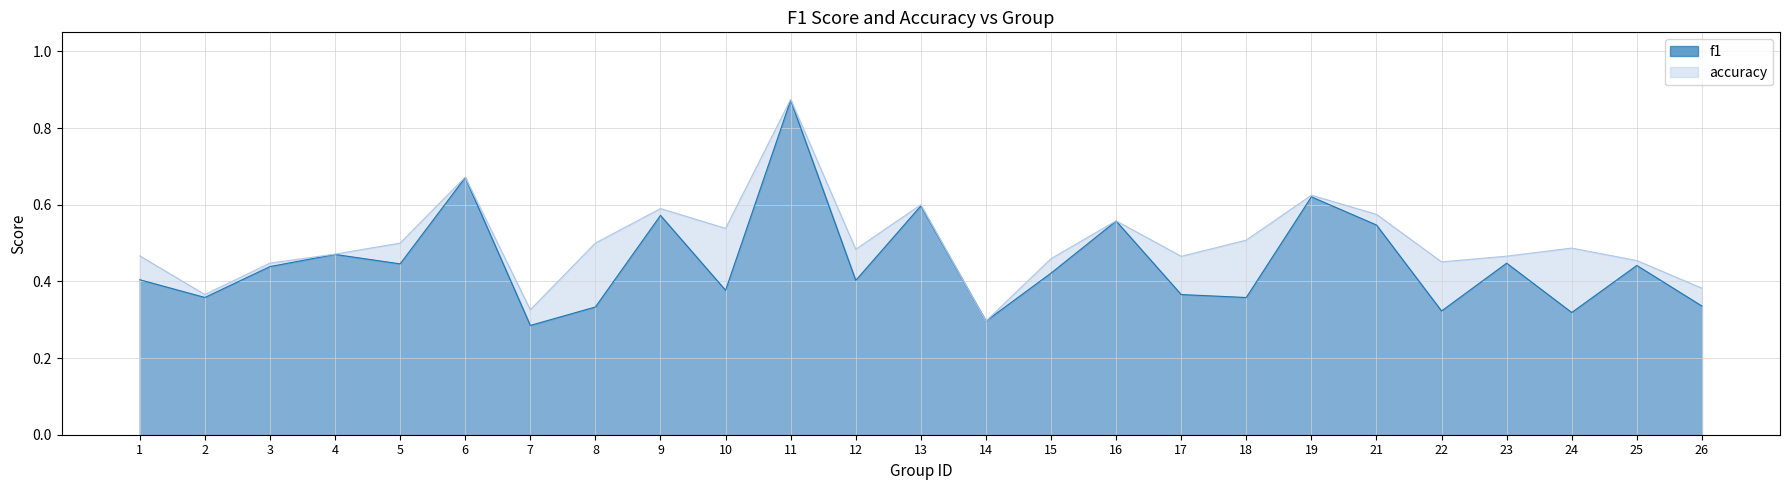

At which category is the sum across all series the highest?

11